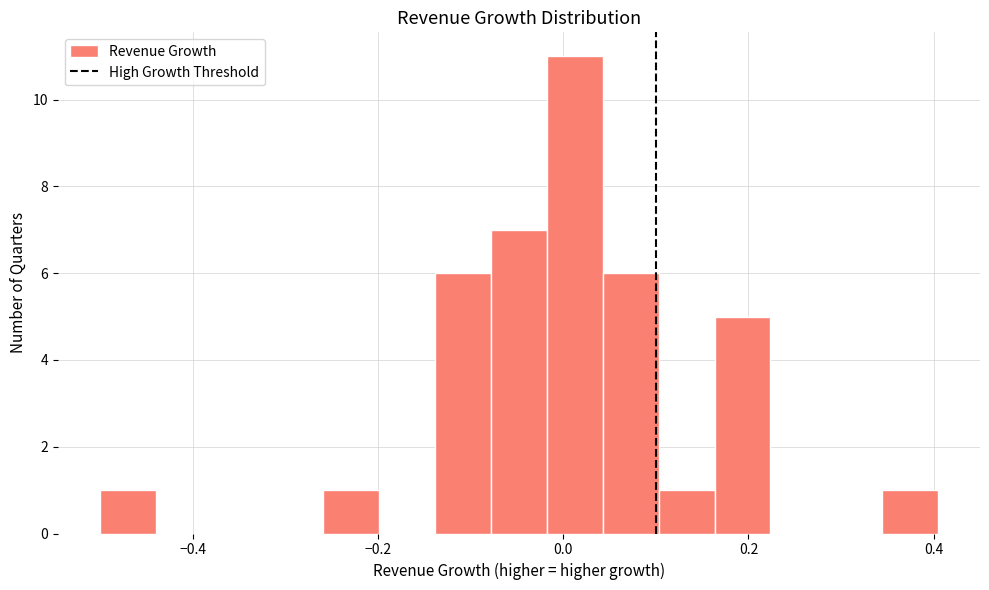

Read against the x-axis, roughly where is the centre of the tallest bar?

0.02